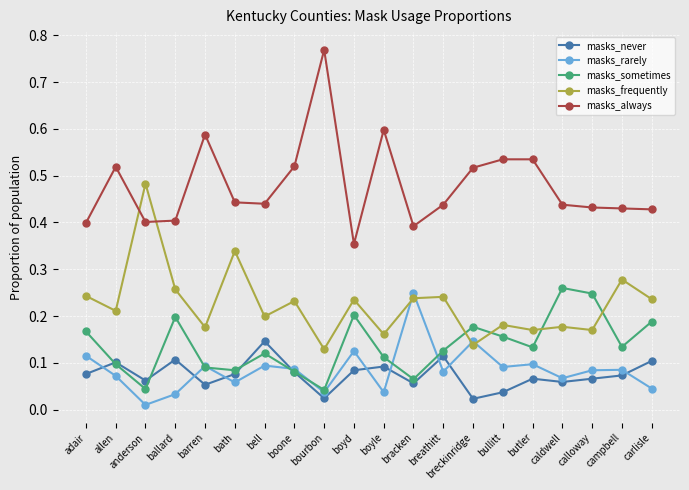

True or false: masks_frequently and masks_never intersect in this chart.

False